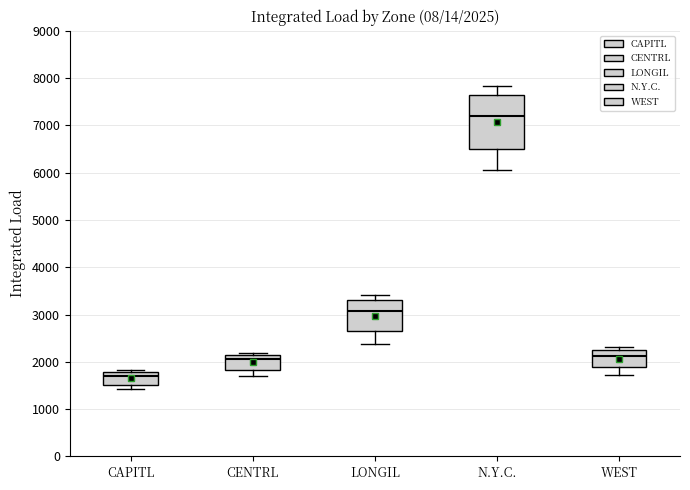

Which box's median line is the lowest?

CAPITL